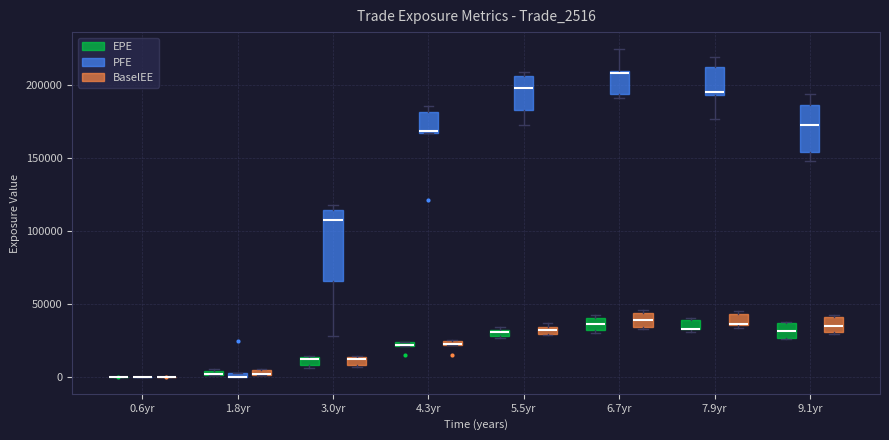

Comparing the boxes themselves (not the whiskers), which one is the tallest?

3.0yr (PFE)